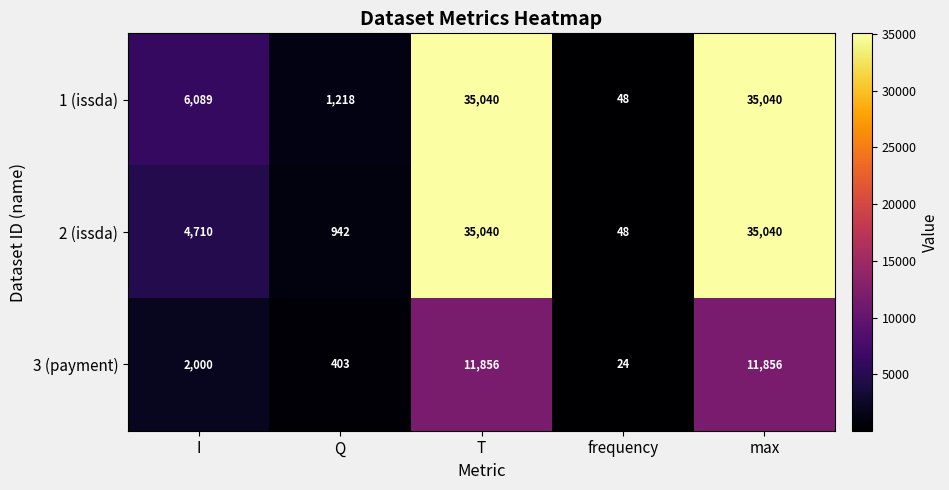

Reading left to right, extract all data points from this chart.

1 (issda): 6089	1218	35040	48	35040
2 (issda): 4710	942	35040	48	35040
3 (payment): 2000	403	11856	24	11856